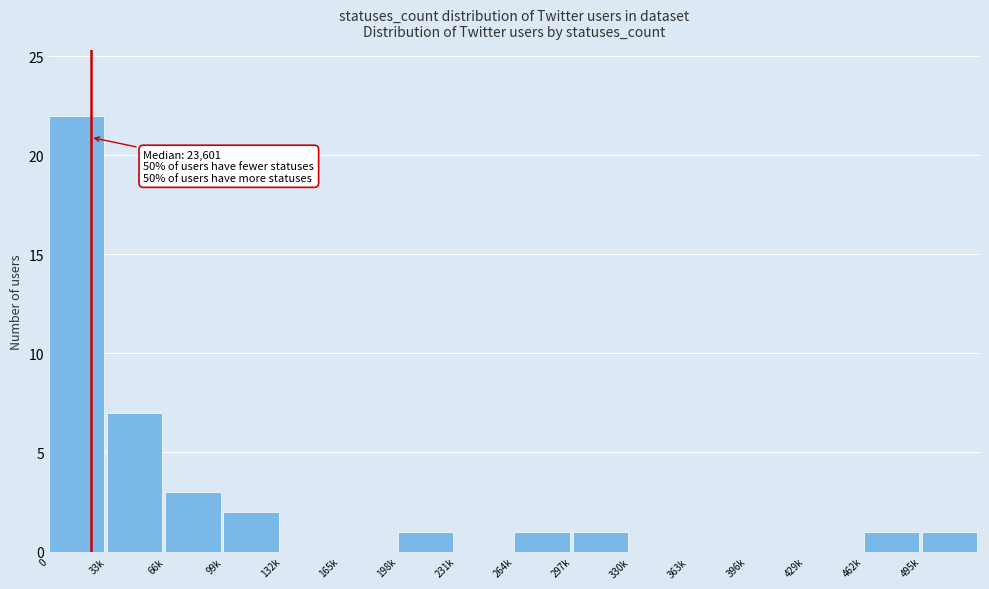

Reading right to left, list all the values displayed in this chart.

495k=1	462k=1	429k=0	396k=0	363k=0	330k=0	297k=1	264k=1	231k=0	198k=1	165k=0	132k=0	99k=2	66k=3	33k=7	0=22